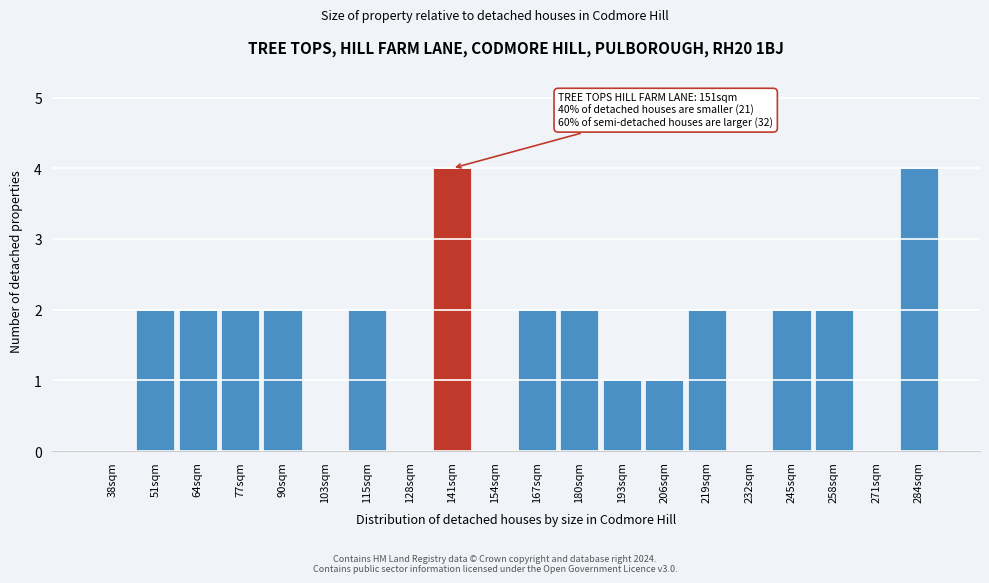

Reading left to right, extract all data points from this chart.

38sqm=0	51sqm=2	64sqm=2	77sqm=2	90sqm=2	103sqm=0	115sqm=2	128sqm=0	141sqm=4	154sqm=0	167sqm=2	180sqm=2	193sqm=1	206sqm=1	219sqm=2	232sqm=0	245sqm=2	258sqm=2	271sqm=0	284sqm=4